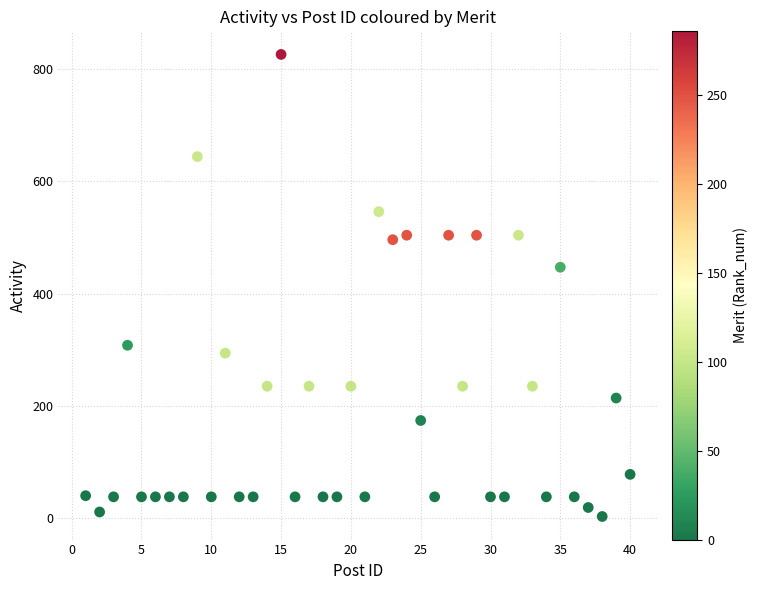

What is the range of Y values (max minus min)?

823